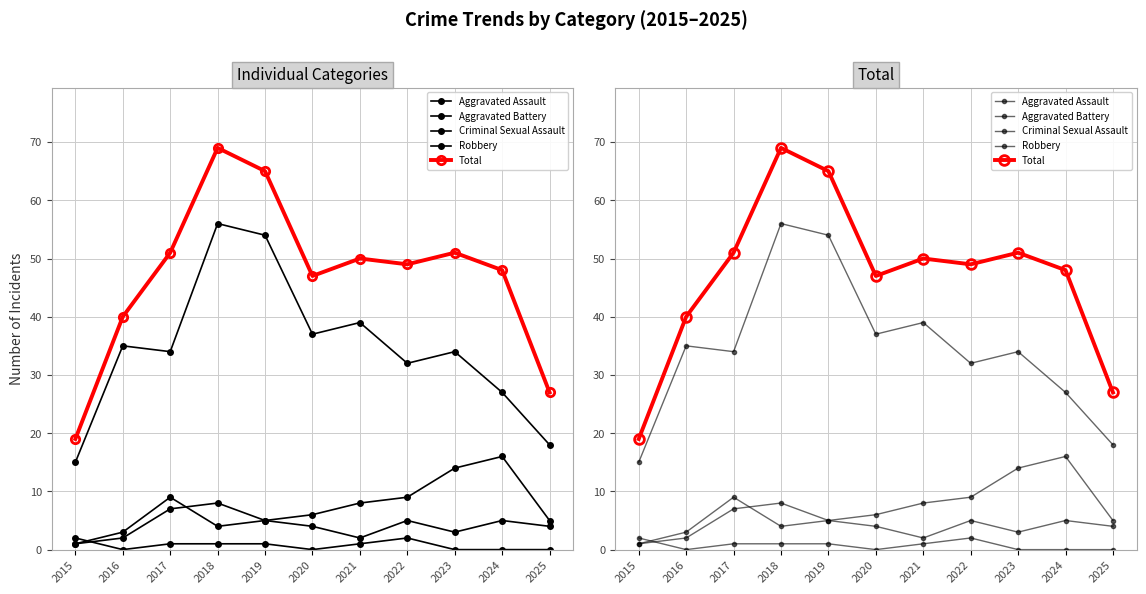

Is it true that Criminal Sexual Assault equals 1 at 2018?

False